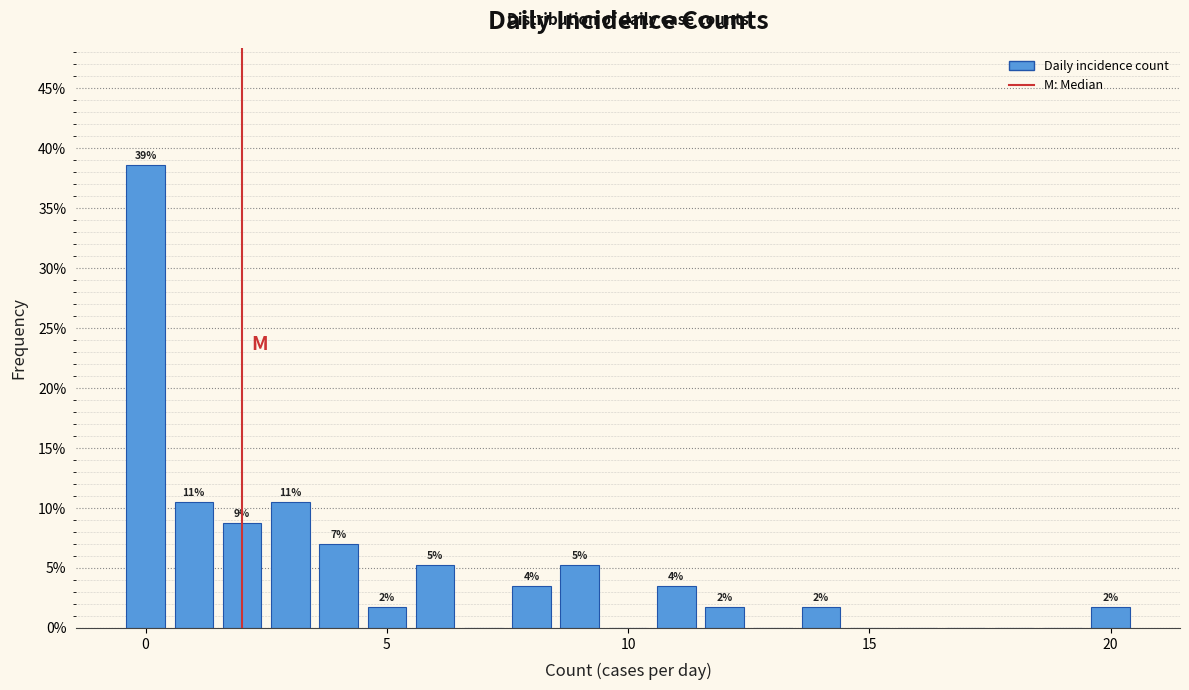

Read against the x-axis, roughly where is the centre of the tallest bar?

0.0